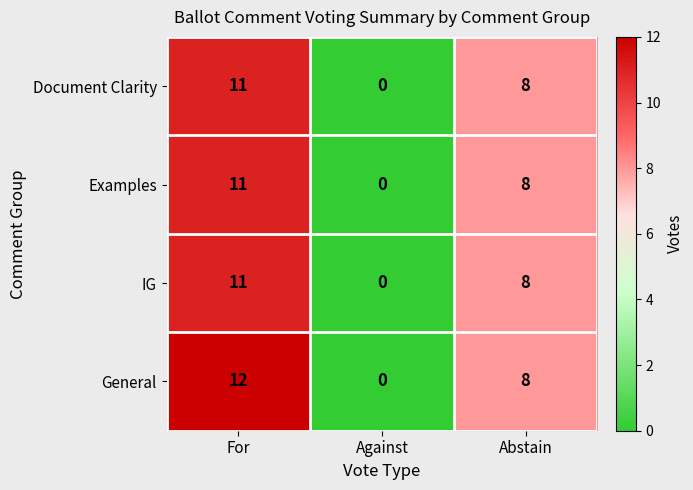

List the labels in order of General value, largest first.

For, Abstain, Against